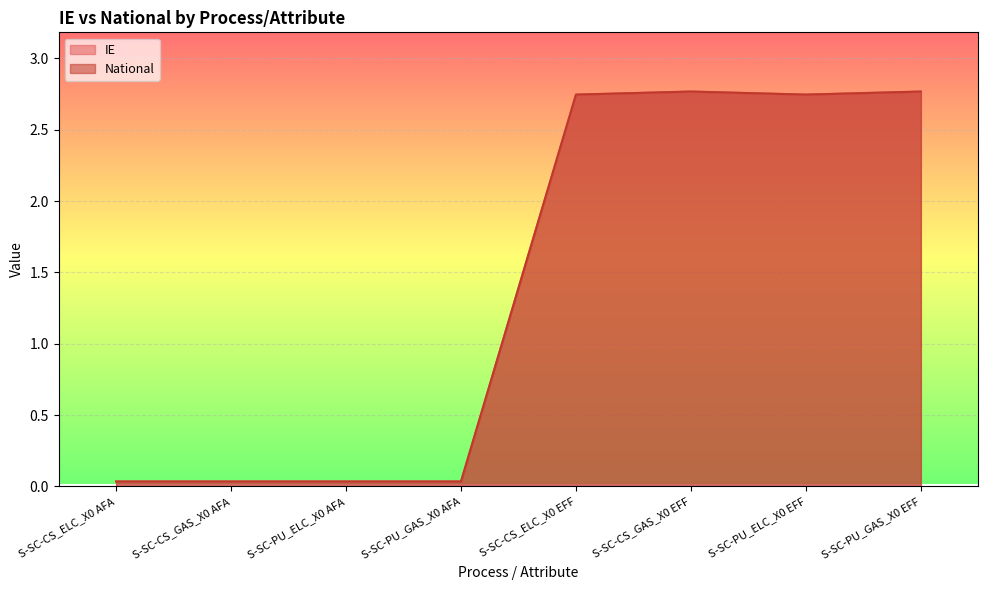

What is the greatest value displayed?

2.8